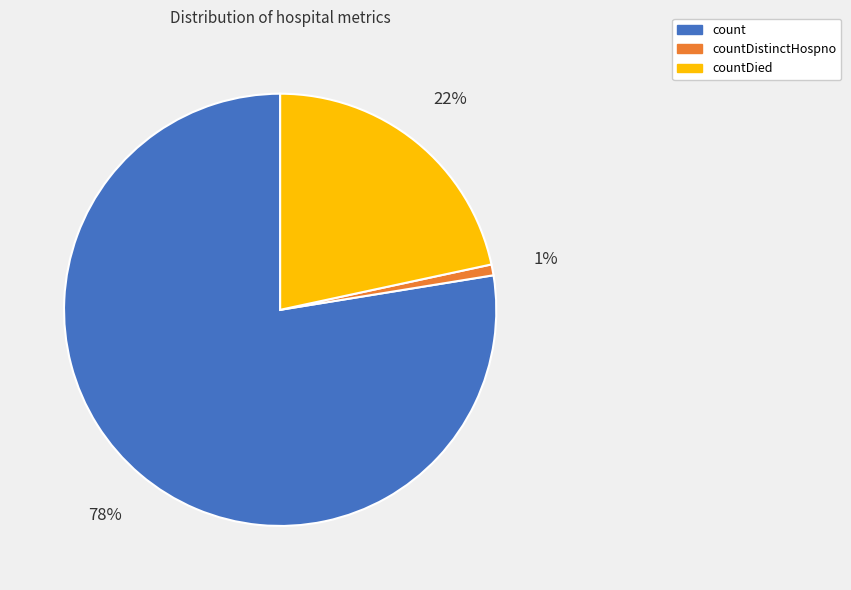

Is there any slice that represents more than half of the pie?

Yes